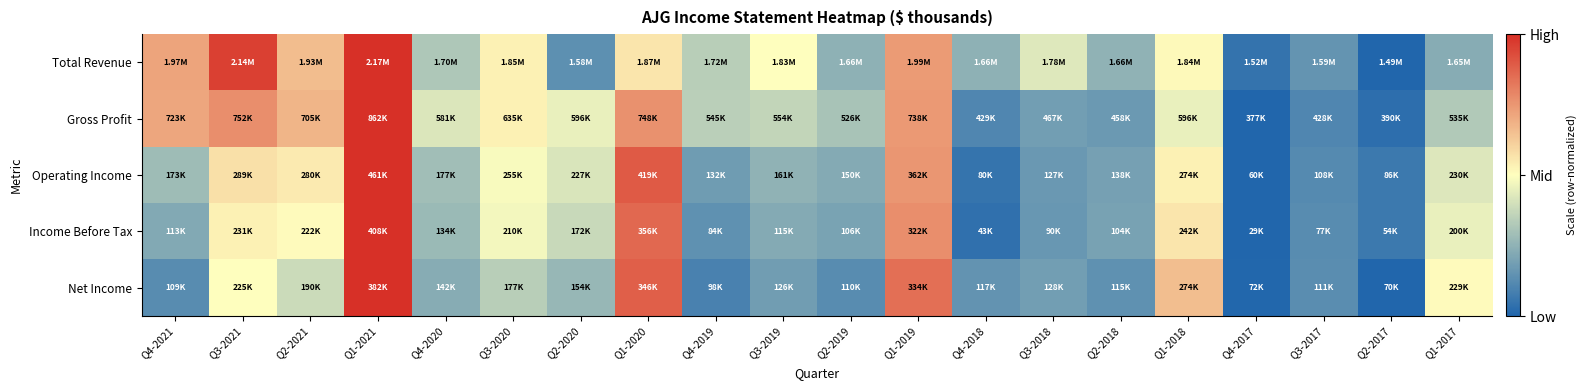

Reading right to left, transcribe all the data shown in this chart.

Total Revenue: Q1-2017=0.2	Q2-2017=0.0	Q3-2017=0.2	Q4-2017=0.0	Q1-2018=0.5	Q2-2018=0.3	Q3-2018=0.4	Q4-2018=0.2	Q1-2019=0.7	Q2-2019=0.2	Q3-2019=0.5	Q4-2019=0.3	Q1-2020=0.6	Q2-2020=0.1	Q3-2020=0.5	Q4-2020=0.3	Q1-2021=1.0	Q2-2021=0.7	Q3-2021=1.0	Q4-2021=0.7
Gross Profit: Q1-2017=0.3	Q2-2017=0.0	Q3-2017=0.1	Q4-2017=0.0	Q1-2018=0.5	Q2-2018=0.2	Q3-2018=0.2	Q4-2018=0.1	Q1-2019=0.7	Q2-2019=0.3	Q3-2019=0.4	Q4-2019=0.3	Q1-2020=0.8	Q2-2020=0.5	Q3-2020=0.5	Q4-2020=0.4	Q1-2021=1.0	Q2-2021=0.7	Q3-2021=0.8	Q4-2021=0.7
Operating Income: Q1-2017=0.4	Q2-2017=0.1	Q3-2017=0.1	Q4-2017=0.0	Q1-2018=0.5	Q2-2018=0.2	Q3-2018=0.2	Q4-2018=0.0	Q1-2019=0.8	Q2-2019=0.2	Q3-2019=0.3	Q4-2019=0.2	Q1-2020=0.9	Q2-2020=0.4	Q3-2020=0.5	Q4-2020=0.3	Q1-2021=1.0	Q2-2021=0.5	Q3-2021=0.6	Q4-2021=0.3
Income Before Tax: Q1-2017=0.4	Q2-2017=0.1	Q3-2017=0.1	Q4-2017=0.0	Q1-2018=0.6	Q2-2018=0.2	Q3-2018=0.2	Q4-2018=0.0	Q1-2019=0.8	Q2-2019=0.2	Q3-2019=0.2	Q4-2019=0.1	Q1-2020=0.9	Q2-2020=0.4	Q3-2020=0.5	Q4-2020=0.3	Q1-2021=1.0	Q2-2021=0.5	Q3-2021=0.5	Q4-2021=0.2
Net Income: Q1-2017=0.5	Q2-2017=0.0	Q3-2017=0.1	Q4-2017=0.0	Q1-2018=0.7	Q2-2018=0.1	Q3-2018=0.2	Q4-2018=0.2	Q1-2019=0.8	Q2-2019=0.1	Q3-2019=0.2	Q4-2019=0.1	Q1-2020=0.9	Q2-2020=0.3	Q3-2020=0.3	Q4-2020=0.2	Q1-2021=1.0	Q2-2021=0.4	Q3-2021=0.5	Q4-2021=0.1